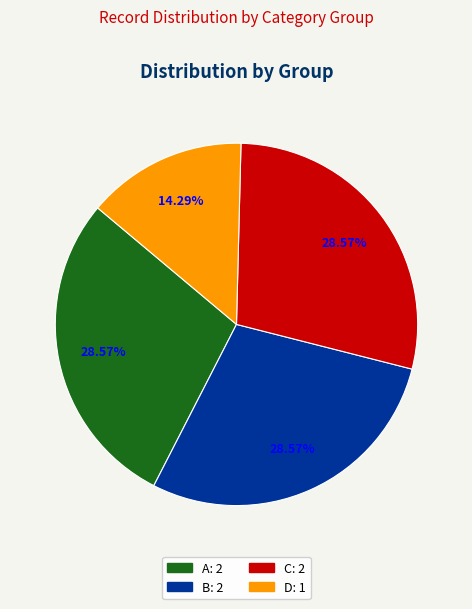

Is it true that C is 41% of the pie?

False